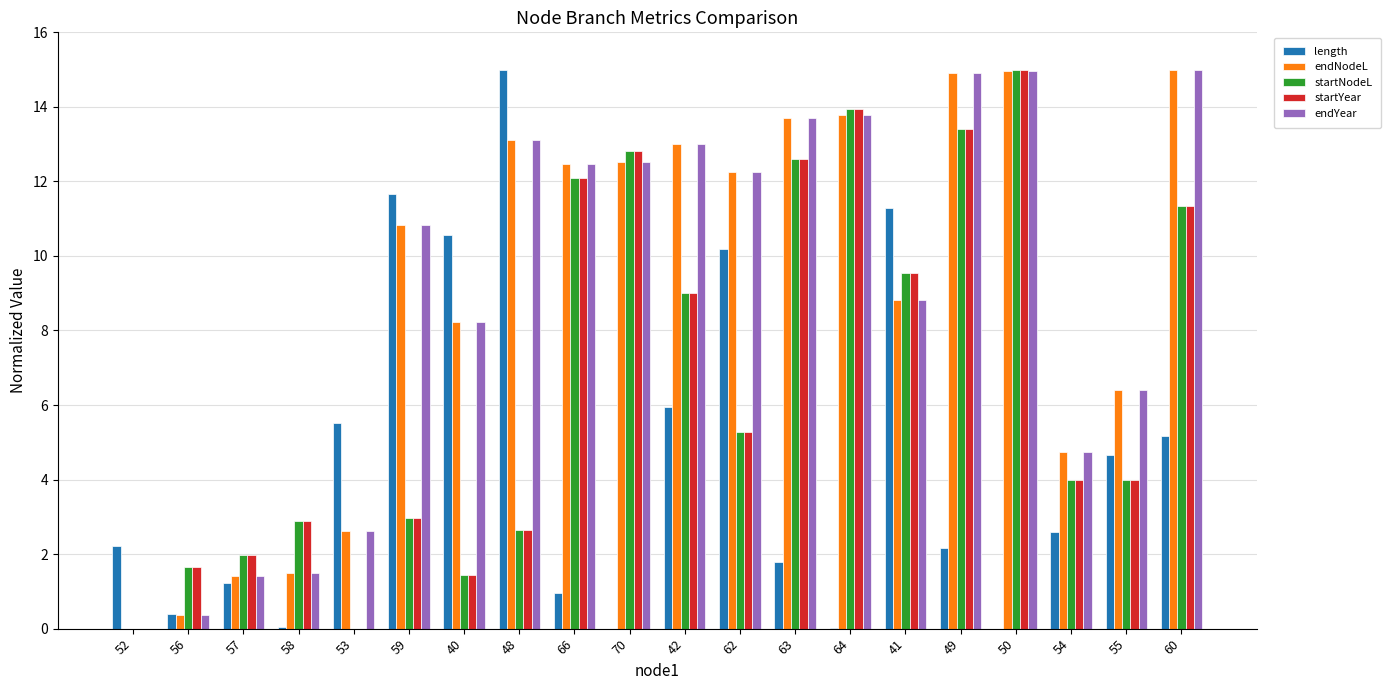

At which category is the sum across all series the highest?

50